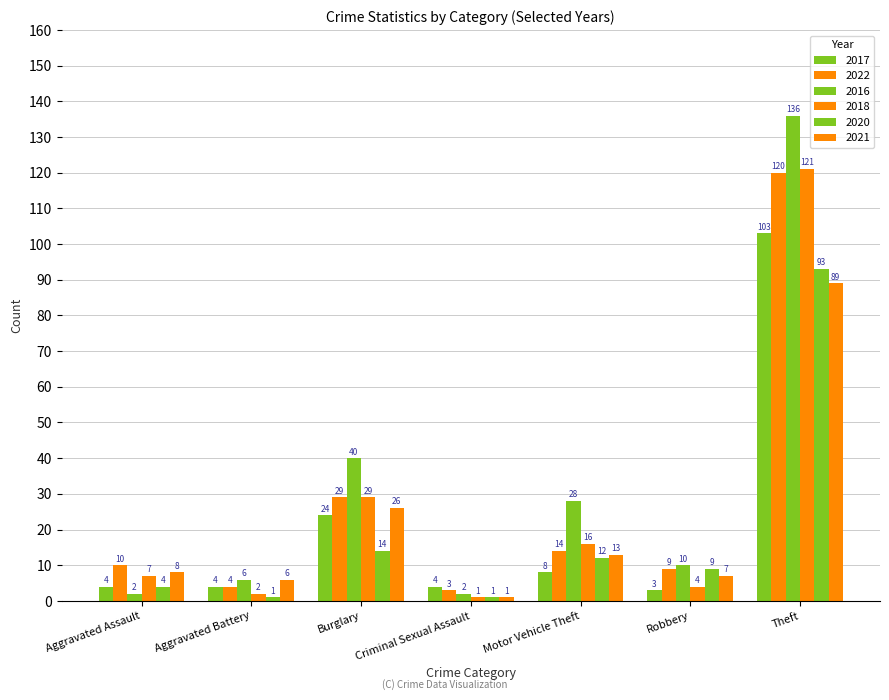

Reading left to right, list all the values displayed in this chart.

2017: 4	4	24	4	8	3	103
2022: 10	4	29	3	14	9	120
2016: 2	6	40	2	28	10	136
2018: 7	2	29	1	16	4	121
2020: 4	1	14	1	12	9	93
2021: 8	6	26	1	13	7	89